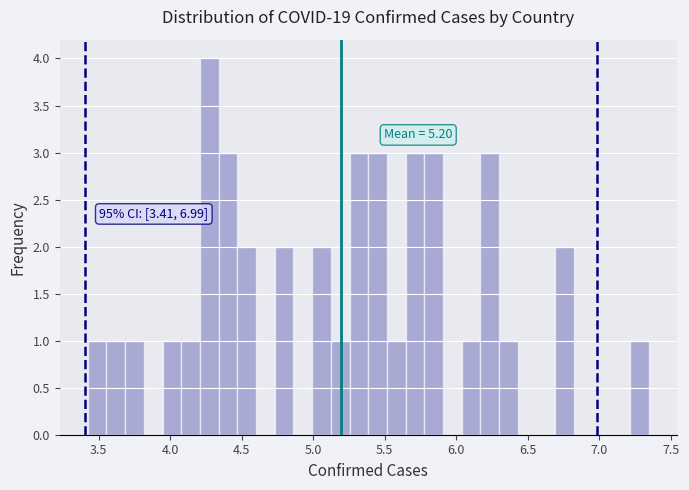

Read against the x-axis, roughly where is the centre of the tallest bar?

4.25